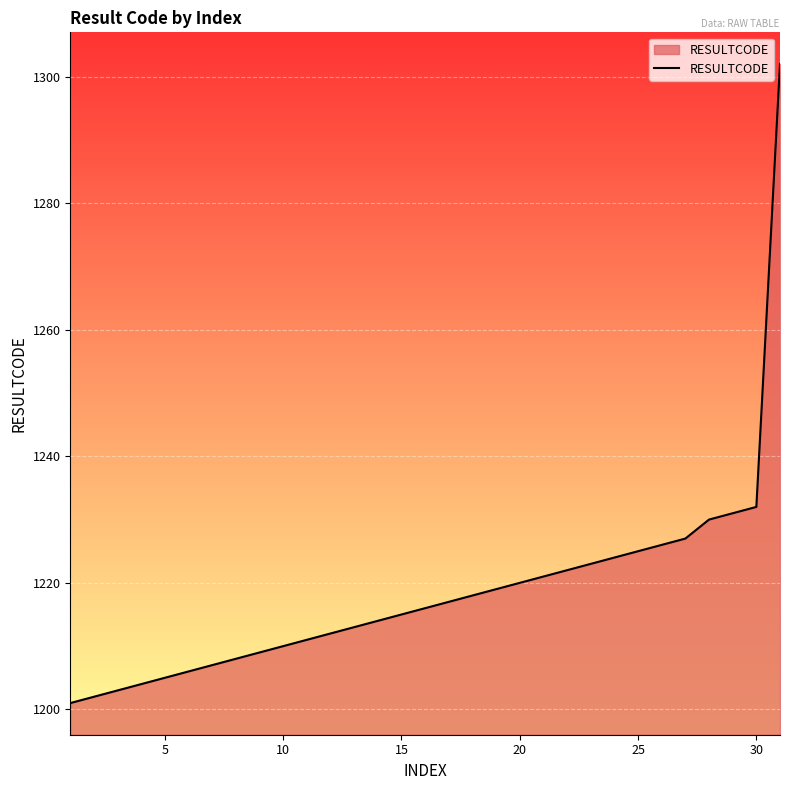

What is the difference between the maximum and minimum values?

101